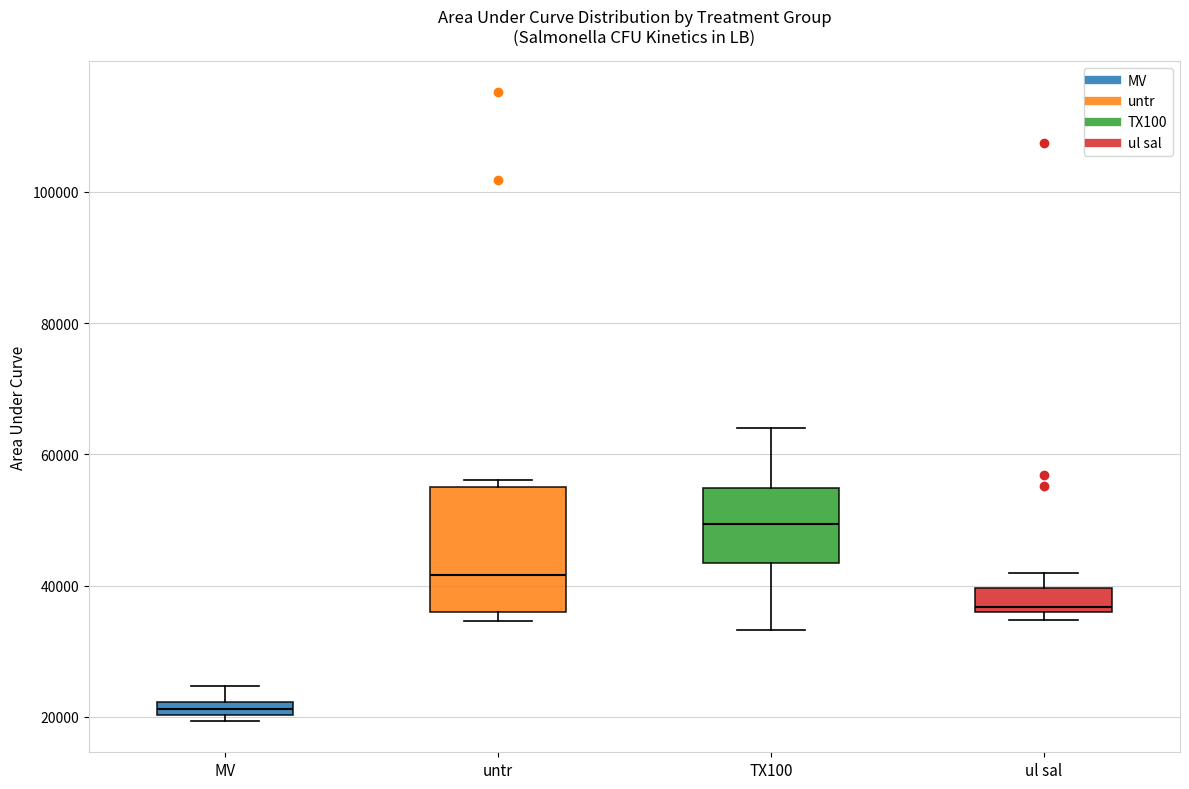

Which box's median line is the lowest?

MV